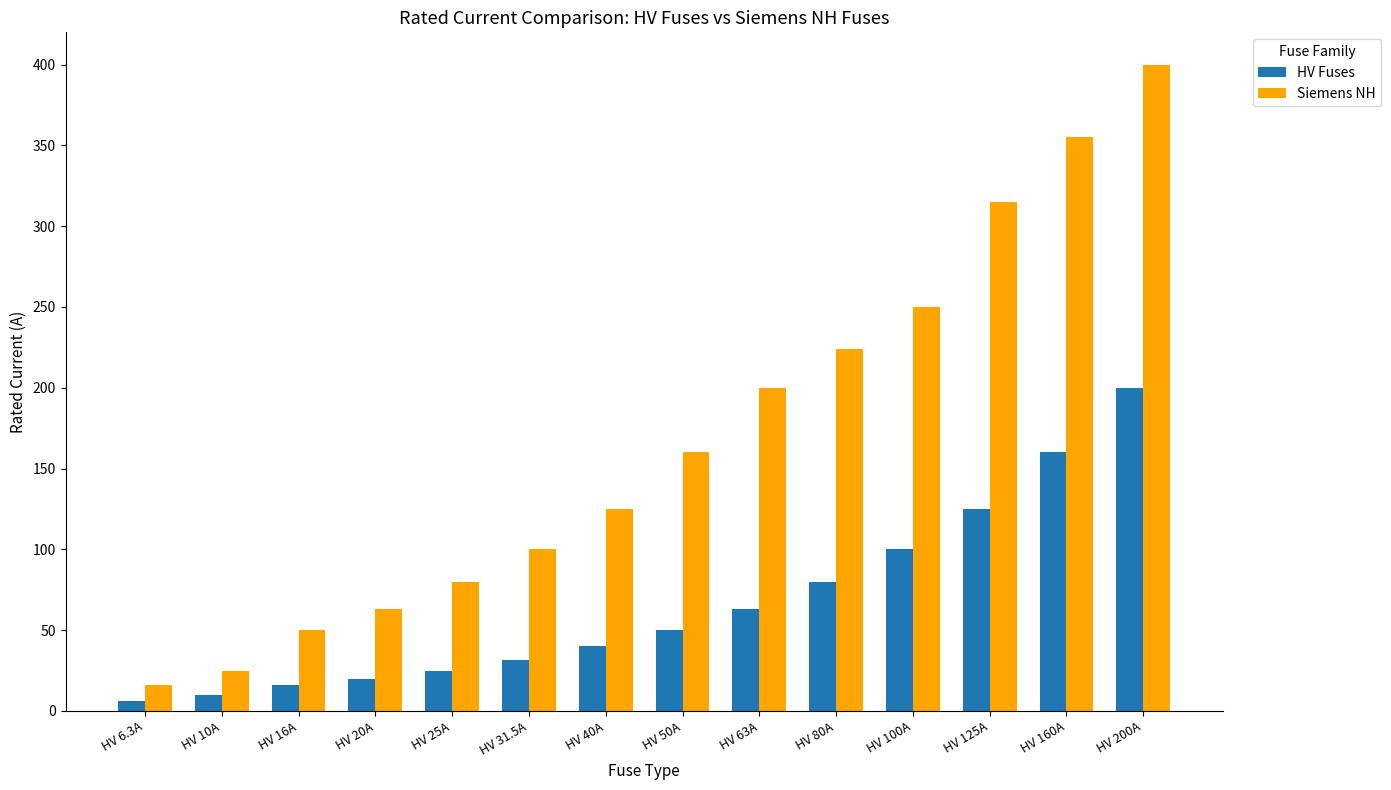

List the series in order of their peak value, highest first.

Siemens NH, HV Fuses